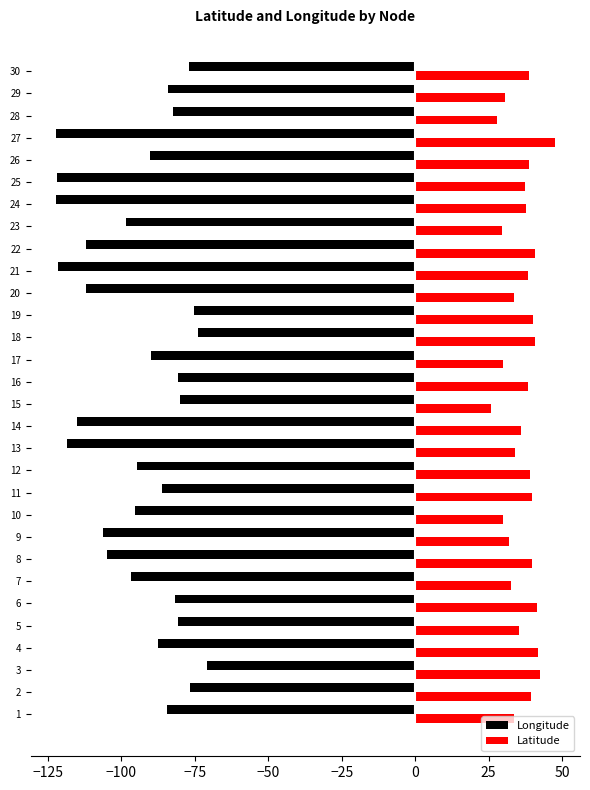

What are all the series names shown in the legend?

Longitude, Latitude